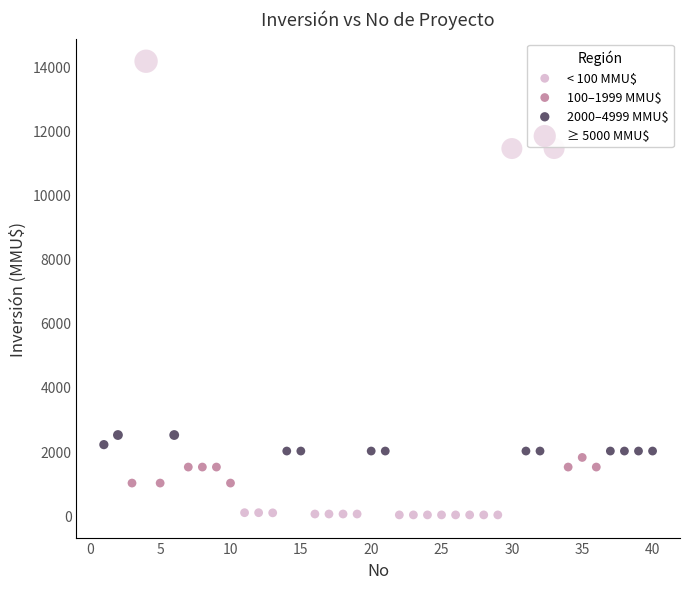

Which series has the largest Y range (max minus min)?

≥ 5000 MMU$